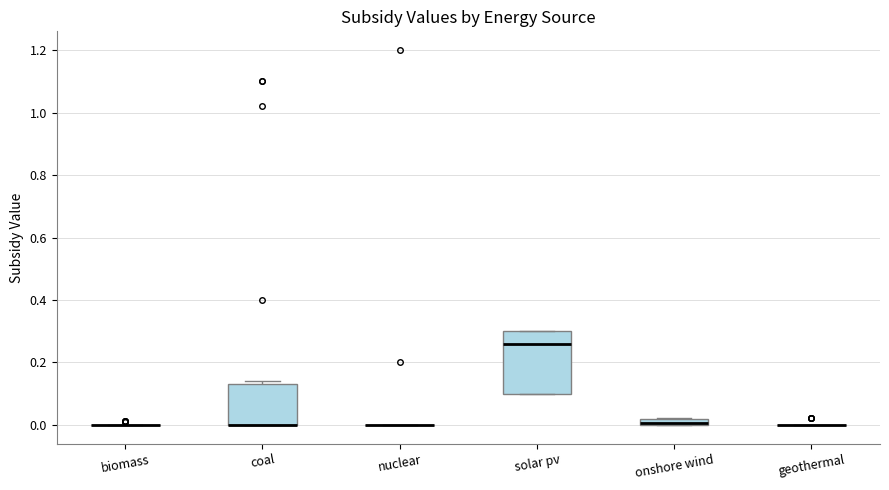

Where is the lower edge of the box for coal on the y-axis? The values are not printed on the chart, so give them approximately, as read against the axis.

0.00